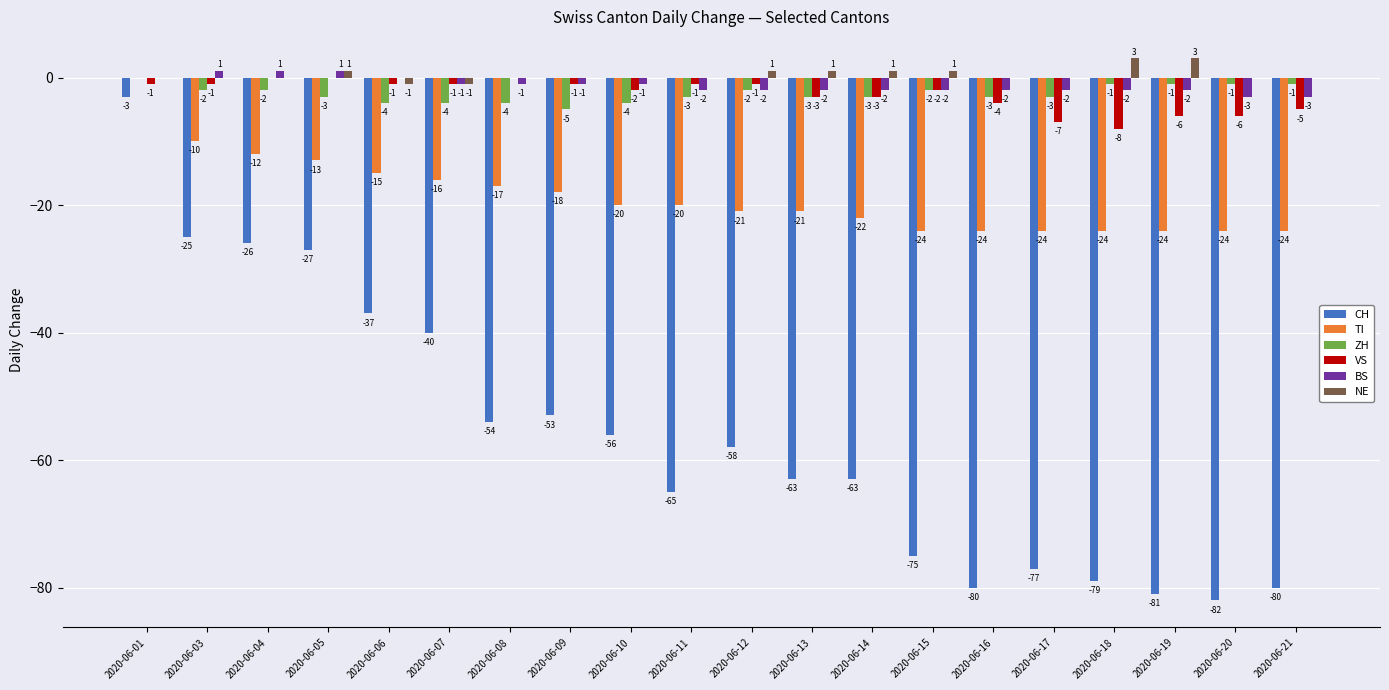

Reading left to right, what are all the values shown in this chart?

CH: -3	-25	-26	-27	-37	-40	-54	-53	-56	-65	-58	-63	-63	-75	-80	-77	-79	-81	-82	-80
TI: 0	-10	-12	-13	-15	-16	-17	-18	-20	-20	-21	-21	-22	-24	-24	-24	-24	-24	-24	-24
ZH: 0	-2	-2	-3	-4	-4	-4	-5	-4	-3	-2	-3	-3	-2	-3	-3	-1	-1	-1	-1
VS: -1	-1	0	0	-1	-1	0	-1	-2	-1	-1	-3	-3	-2	-4	-7	-8	-6	-6	-5
BS: 0	1	1	1	0	-1	-1	-1	-1	-2	-2	-2	-2	-2	-2	-2	-2	-2	-3	-3
NE: 0	0	0	1	-1	-1	0	0	0	0	1	1	1	1	0	0	3	3	0	0